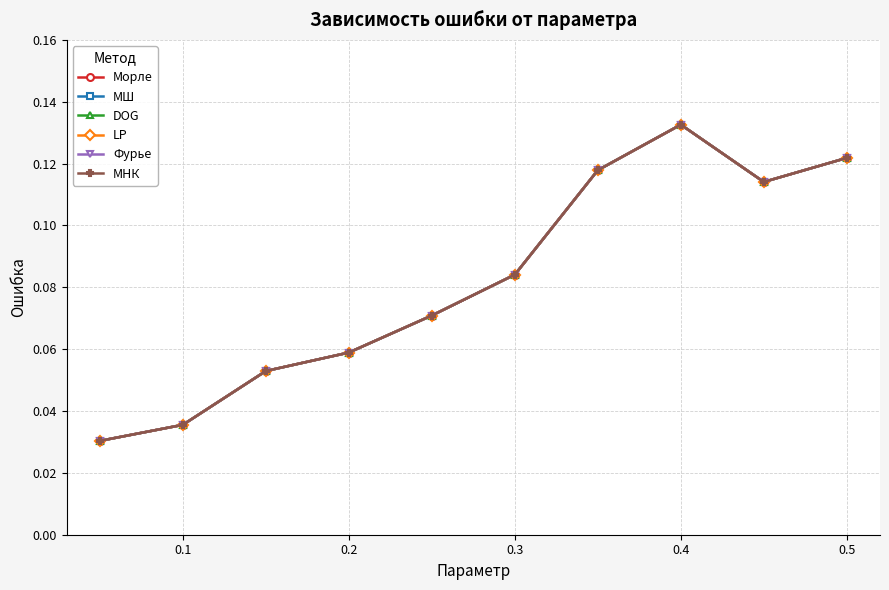

Is this an area chart (filled region under the line)?

No